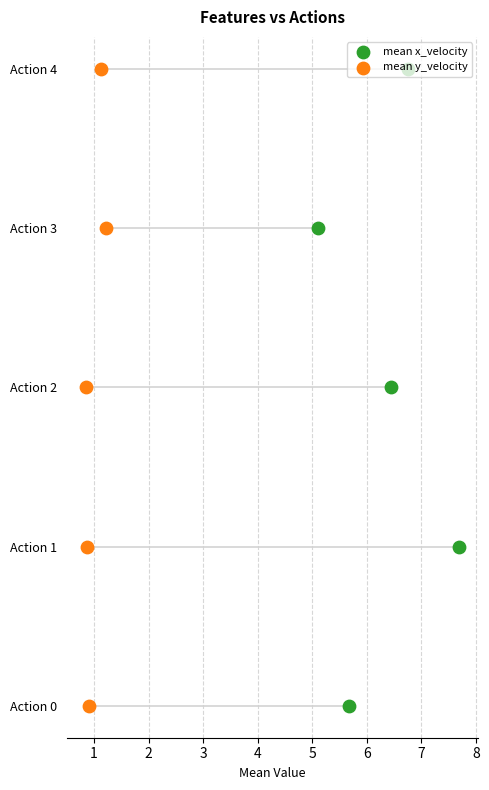

Which series has the largest total across all categories?

mean x_velocity